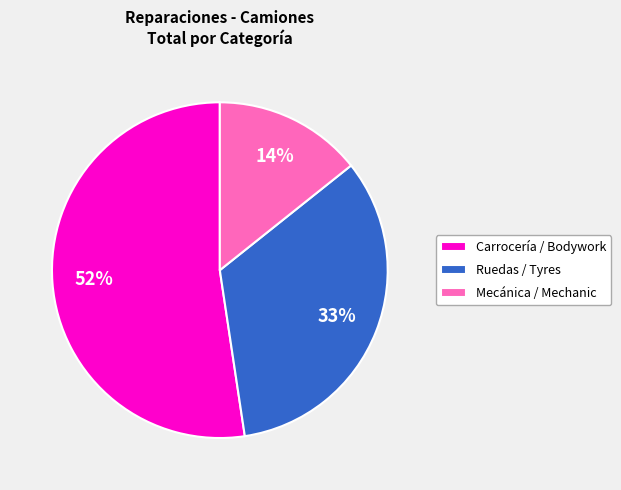

Which has a higher value, Mecánica / Mechanic or Carrocería / Bodywork?

Carrocería / Bodywork